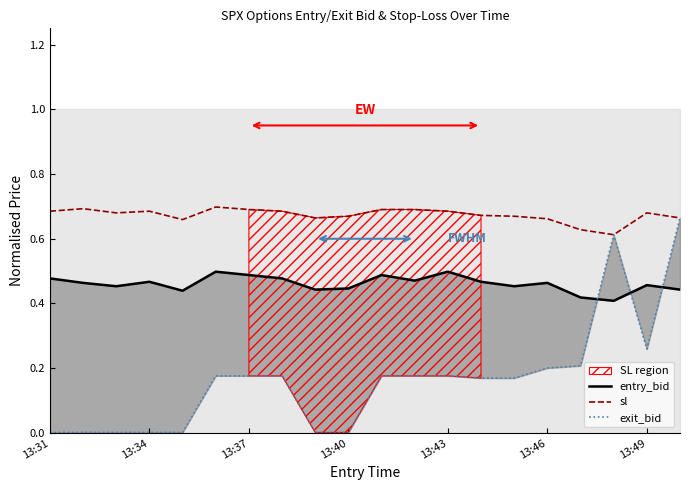

What is the total value across all series at 13:49?

1.4